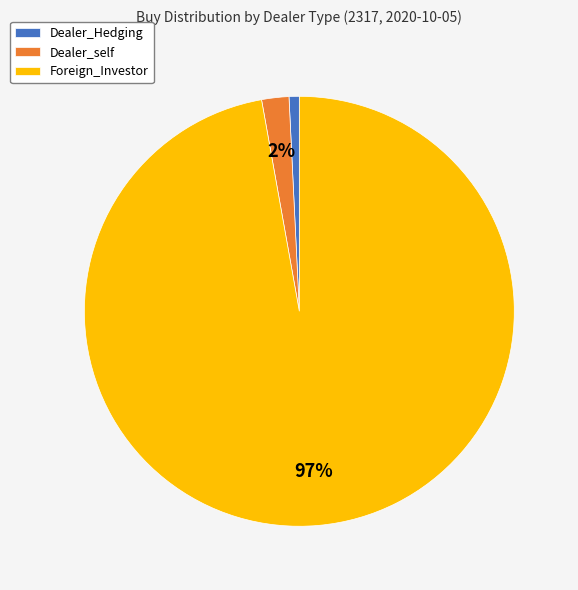

Rank the categories by value from lowest to highest.

Dealer_Hedging, Dealer_self, Foreign_Investor